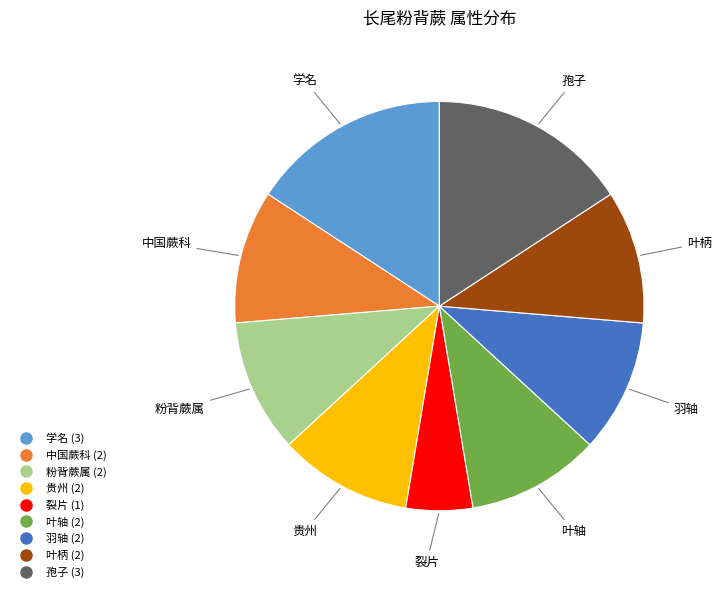

Is there a majority slice in this chart?

No